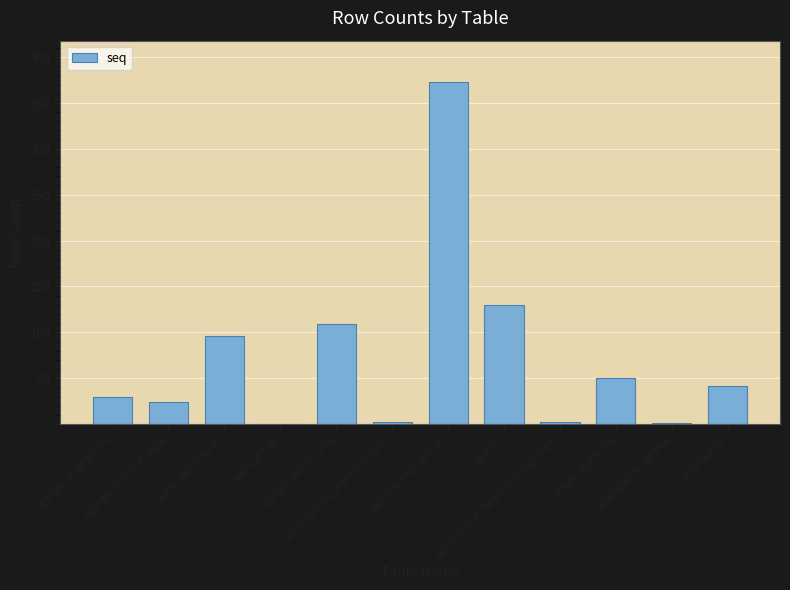

Which label corresponds to the largest value in the chart?

adminpanel_lesson